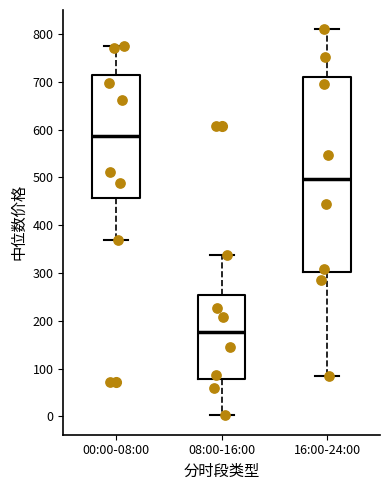

Reading left to right, transcribe this box plot: for each box, give where its median line is, the range the box spans, and where its two whiskers end, as read against the y-axis. The values are not printed on the chart, so give them approximately, as read against the axis.

00:00-08:00: median 590, box 460 to 720, whiskers 370 to 770
08:00-16:00: median 180, box 80 to 250, whiskers 0 to 340
16:00-24:00: median 500, box 300 to 710, whiskers 80 to 810